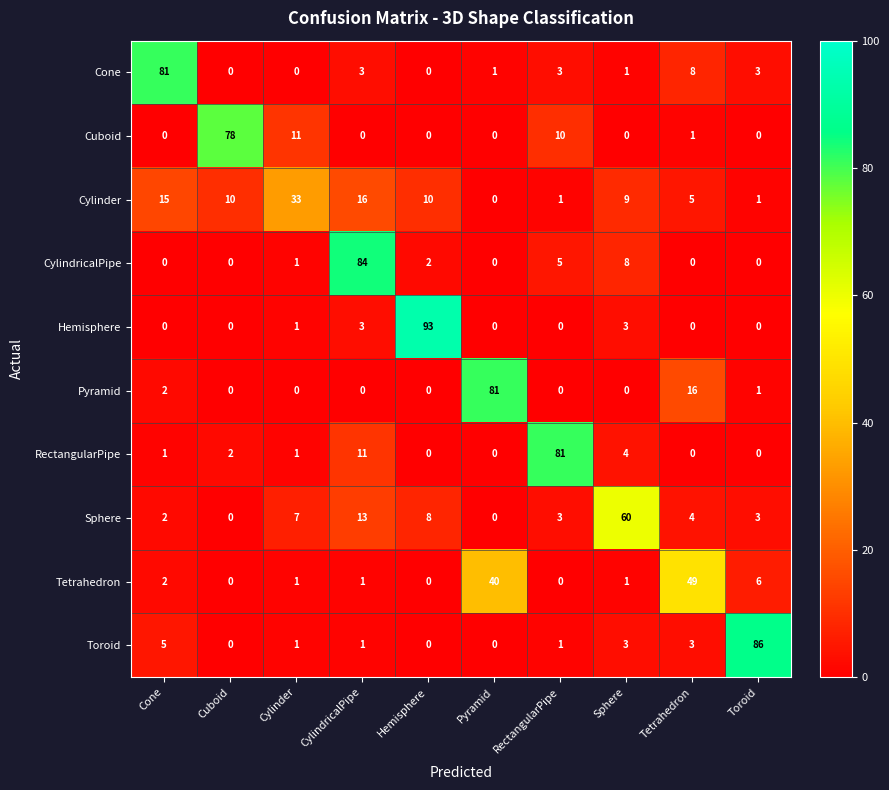

What value does the Cone series have at Toroid?

3